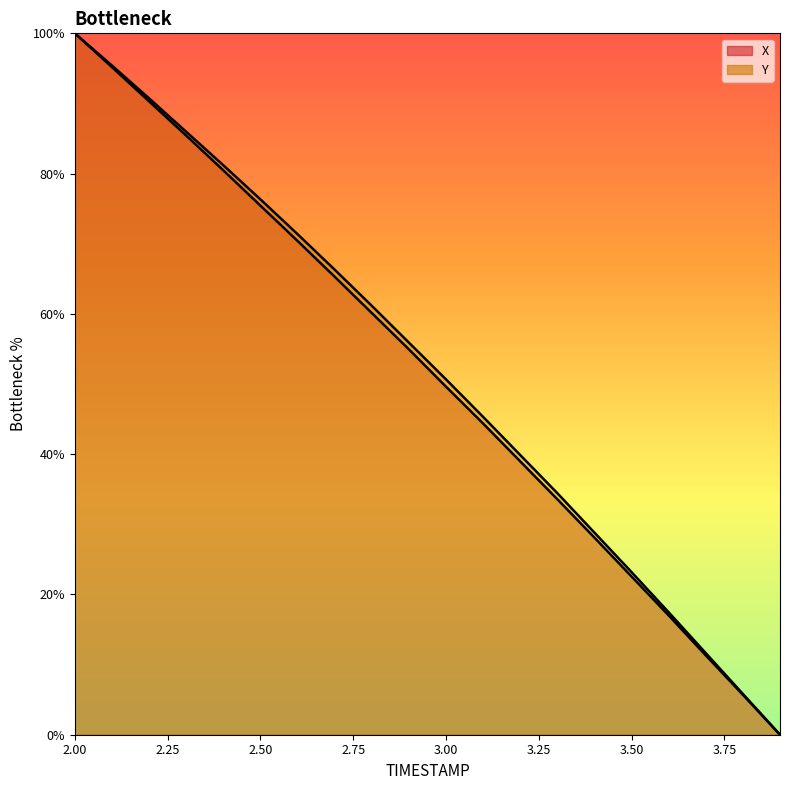

What is the maximum value shown in the chart?

100.0